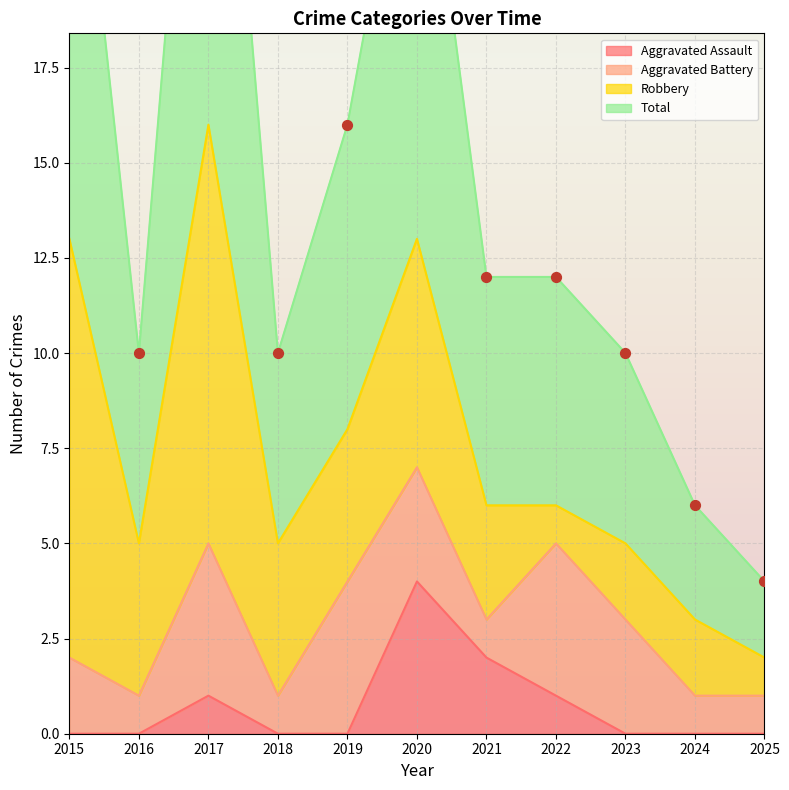

Which series has the widest spread of Y values?

Total